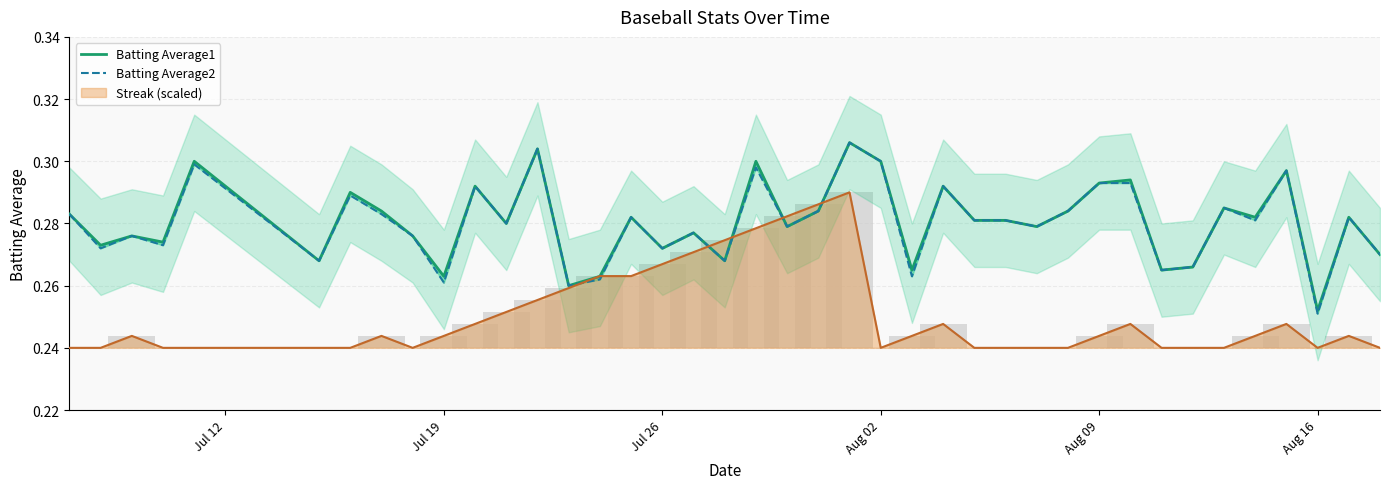

How many bars are there in each group?

2